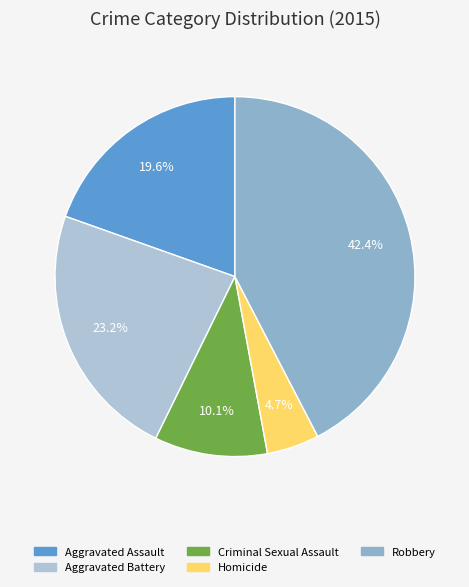

To the nearest percent, what percentage of the pie is Aggravated Assault?

20%